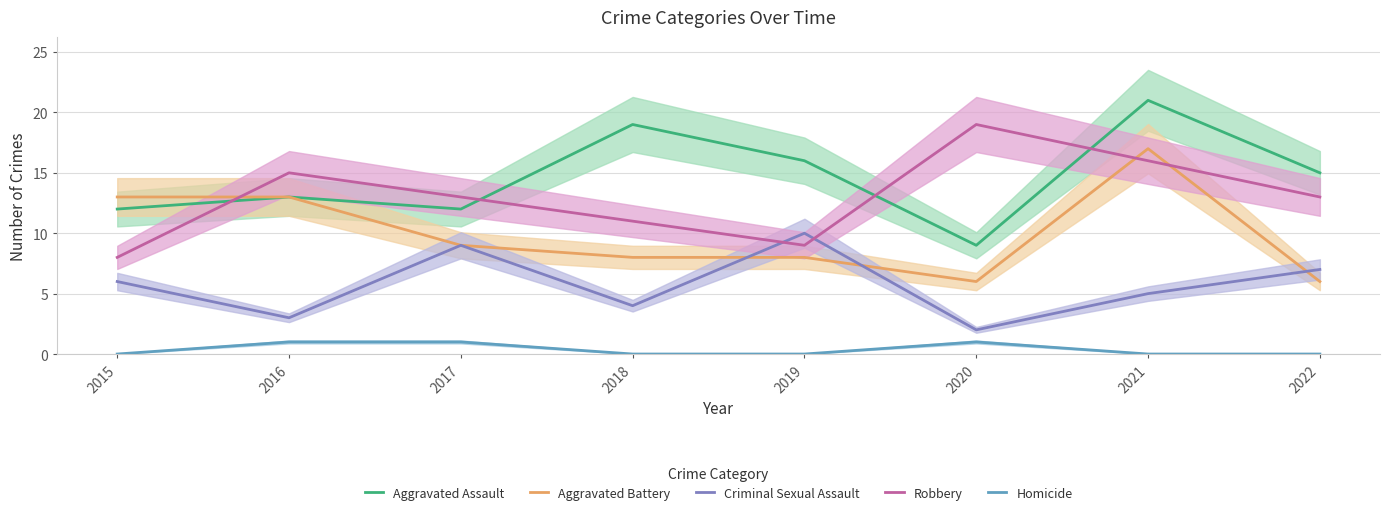

Rank the categories by Aggravated Battery value from lowest to highest.

2020, 2022, 2018, 2019, 2017, 2015, 2016, 2021